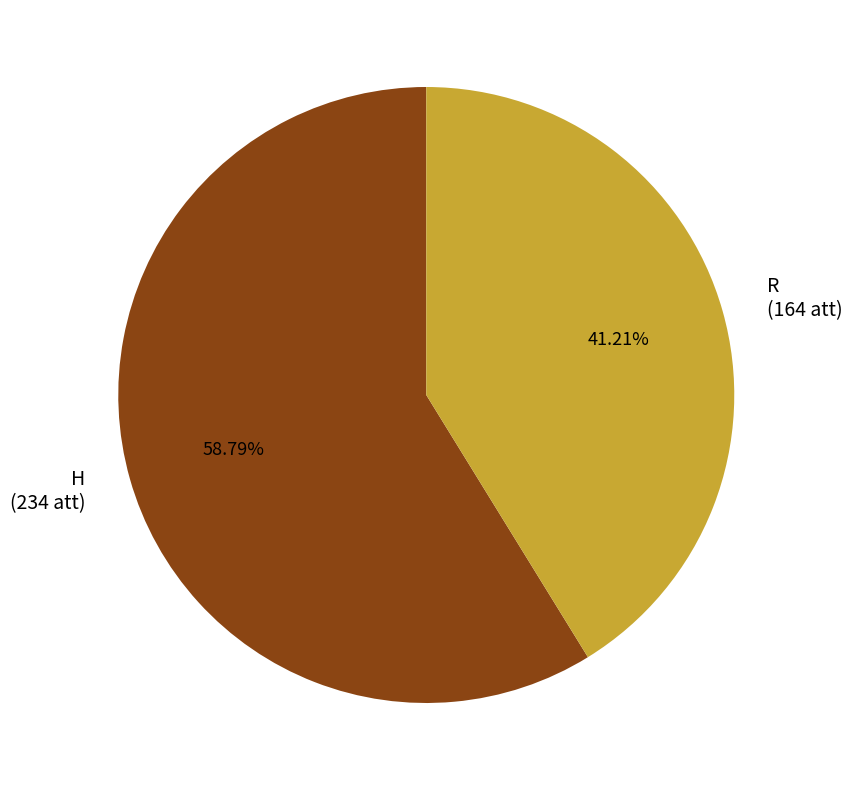

How many slices are in this pie chart?

2